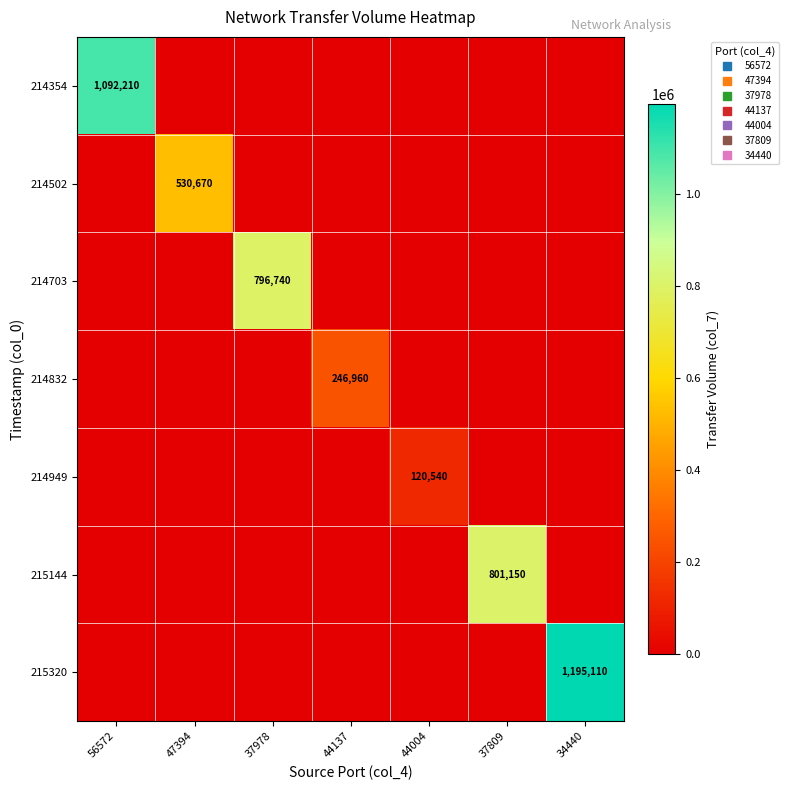

The 214949 series shows -66748 at 37978. True or false?

False